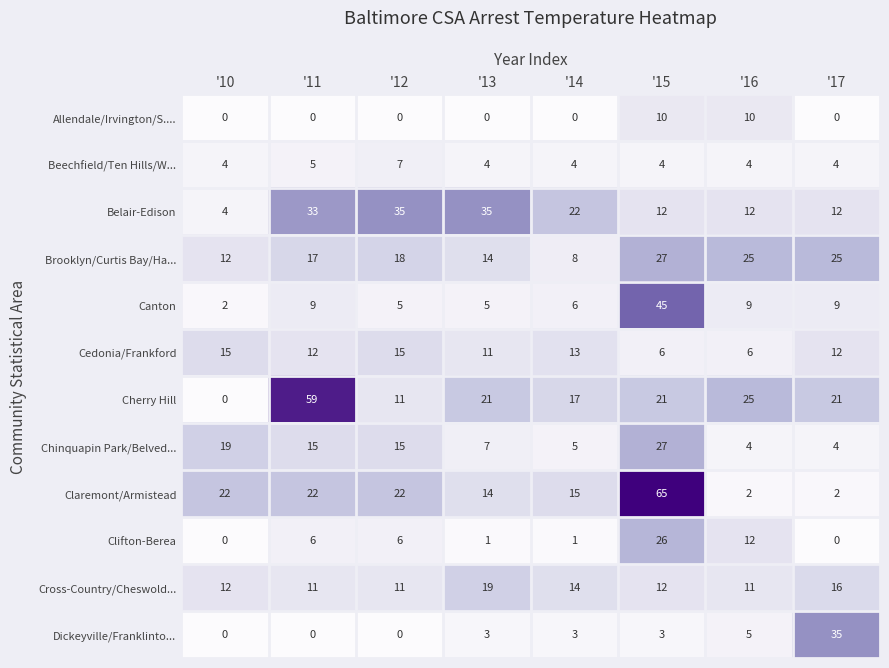

Count the number of categories in the chart.

8